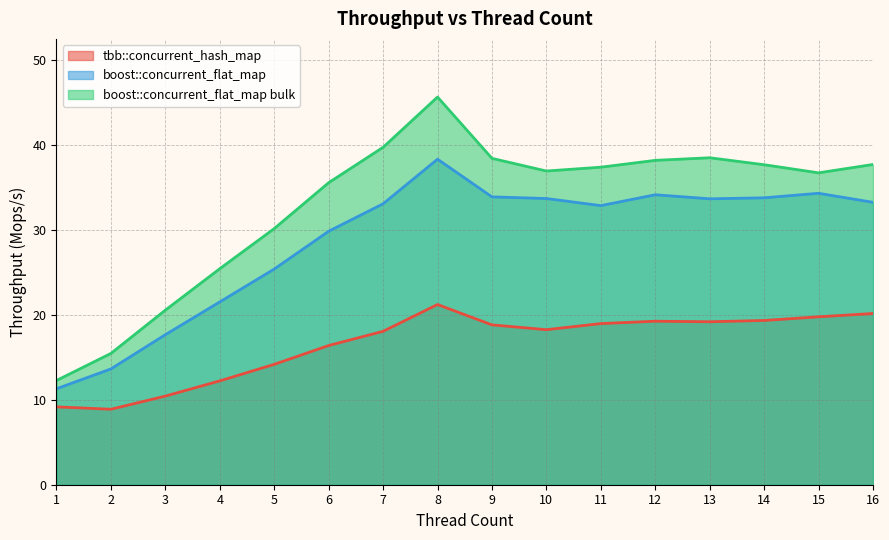

How many data points in boost::concurrent_flat_map bulk are above 37?

8